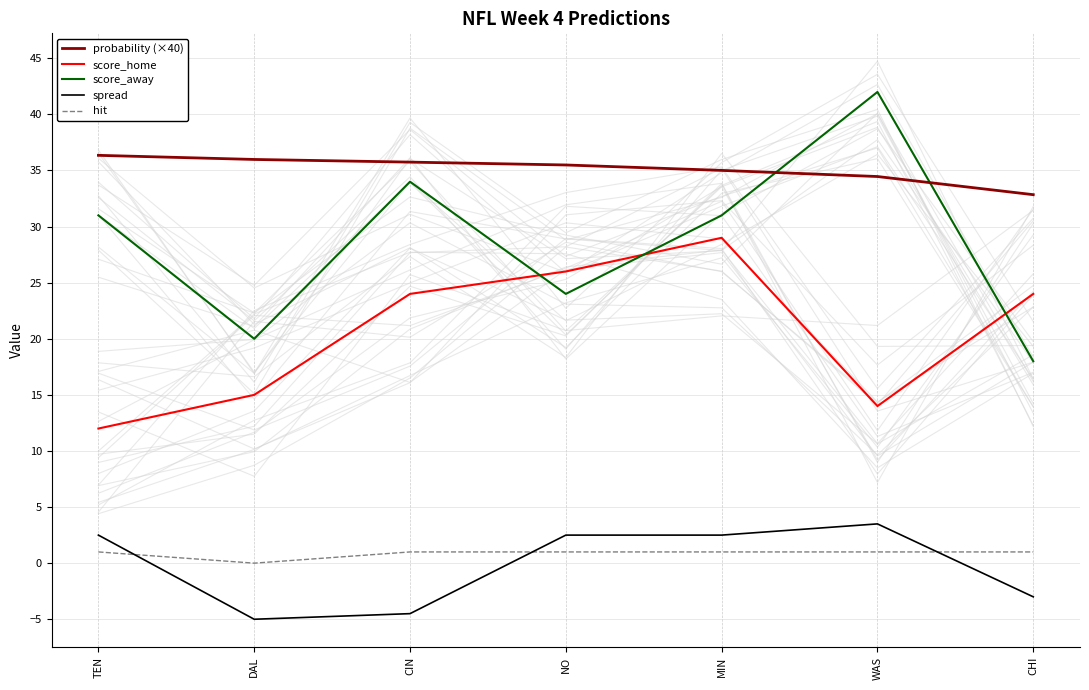

What is the minimum value for spread?

-5.0